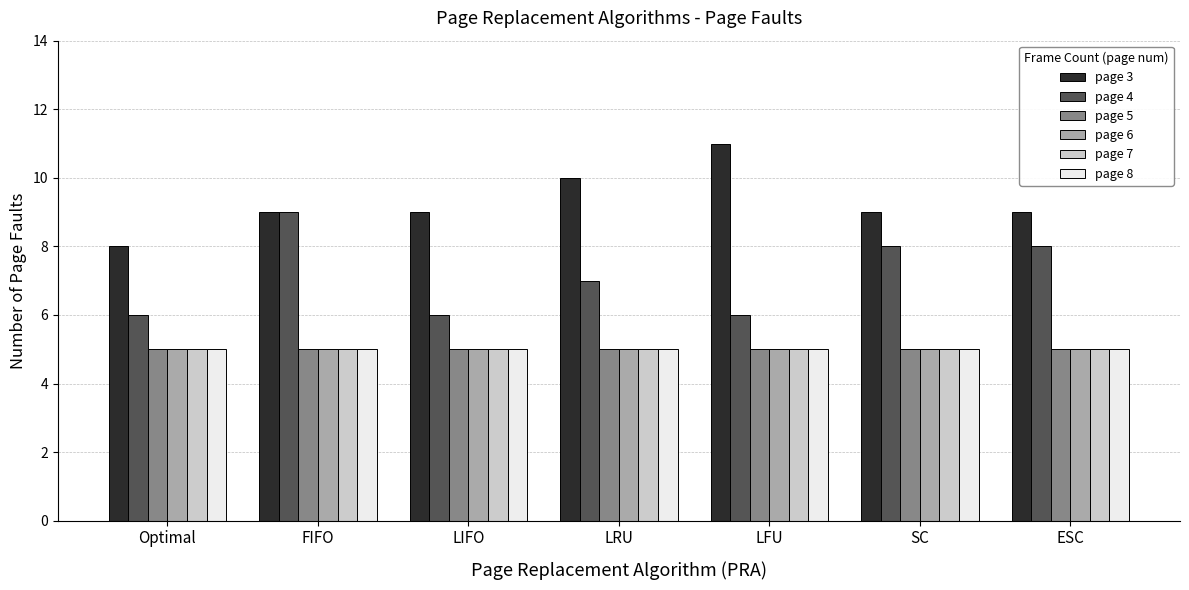

The page 6 series shows 5 at LFU. True or false?

True